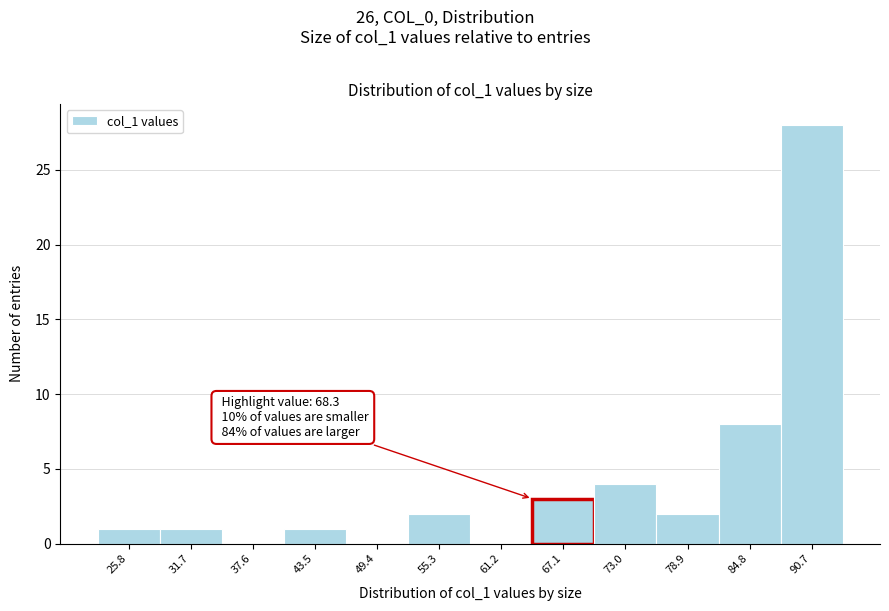

Reading left to right, transcribe all the data shown in this chart.

25.8=1	31.7=1	37.6=0	43.5=1	49.4=0	55.3=2	61.2=0	67.1=3	73.0=4	78.9=2	84.8=8	90.7=28